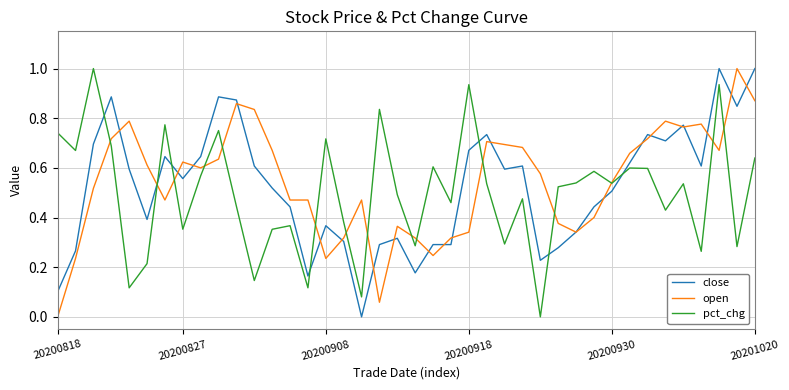

True or false: close and pct_chg intersect in this chart.

True